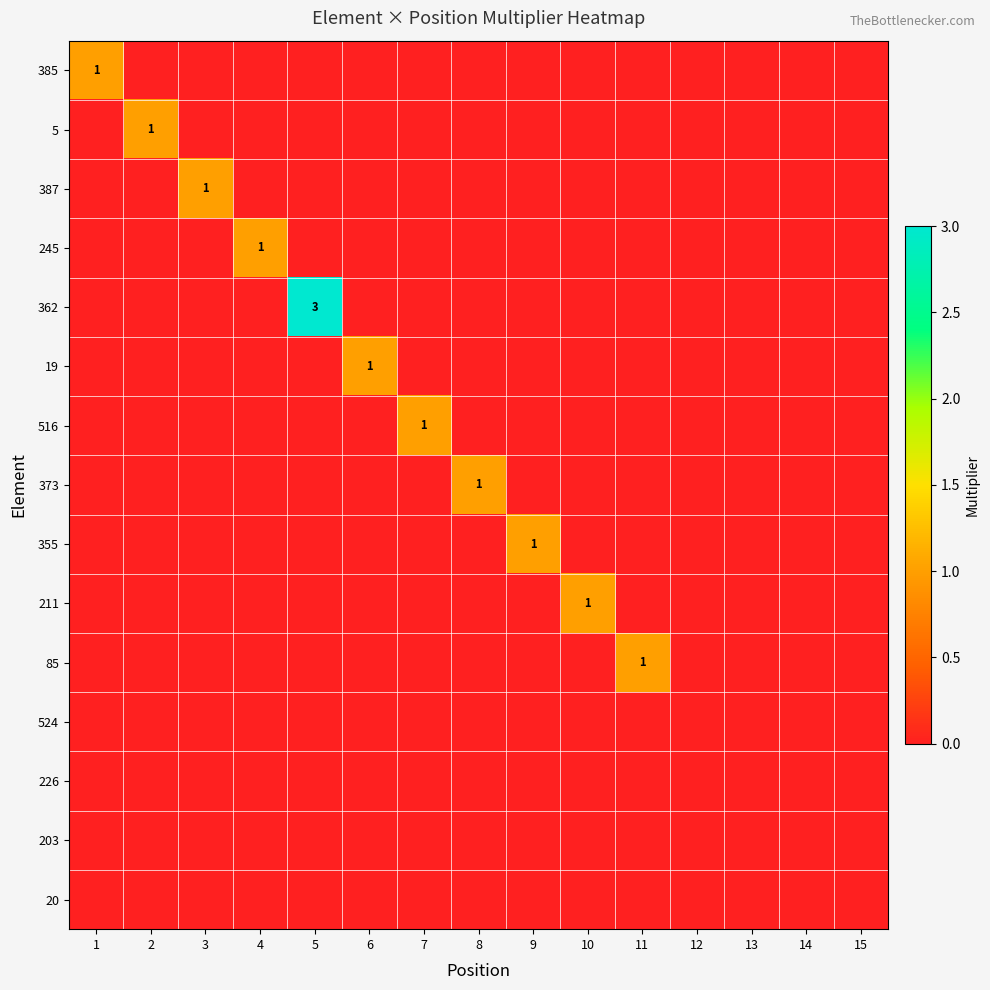

Rank the categories by 5 value from lowest to highest.

1, 3, 4, 5, 6, 7, 8, 9, 10, 11, 12, 13, 14, 15, 2